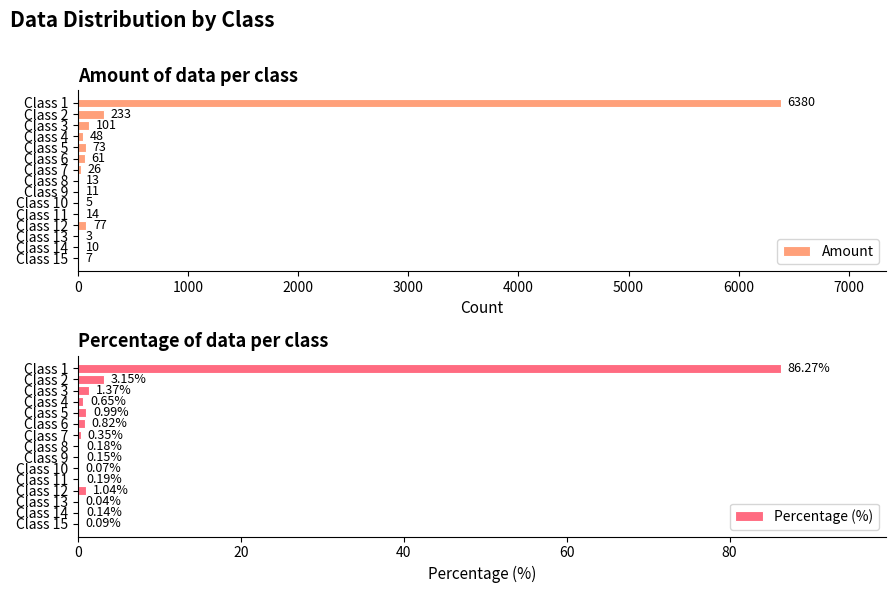

What are all the series names shown in the legend?

Amount, Percentage (%)